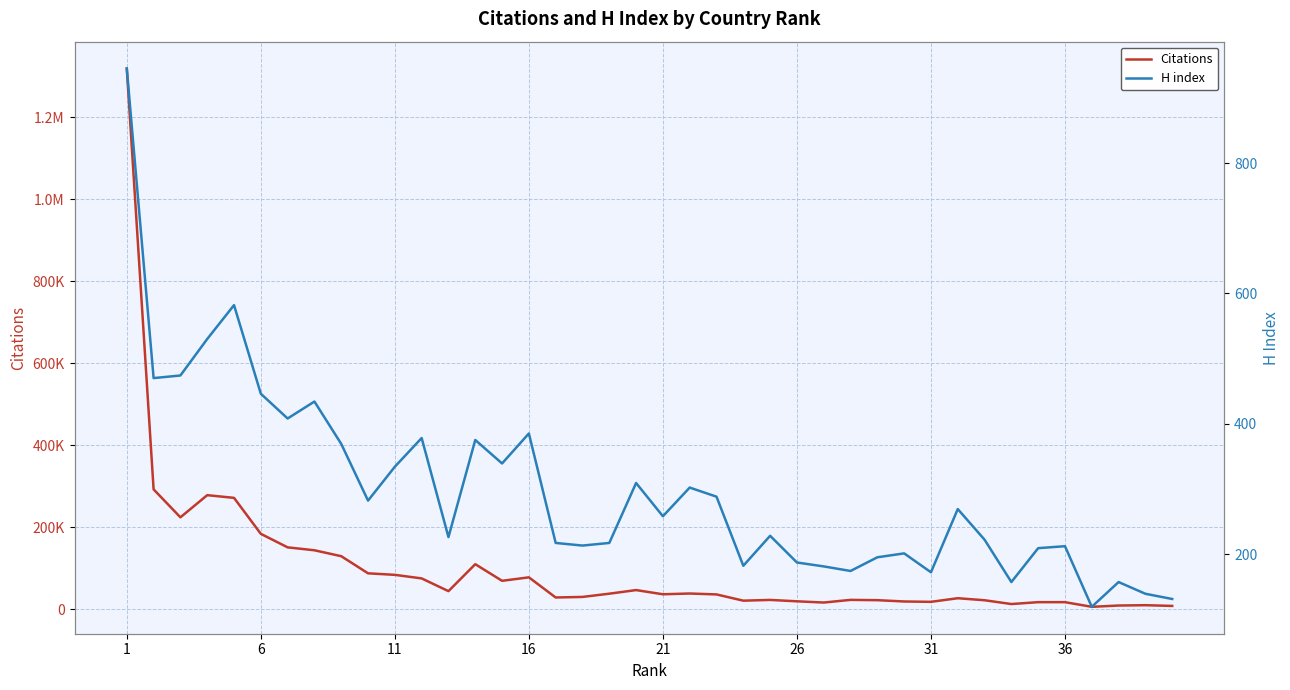

What is the value of the Citations point at the 4th from the left?

277918